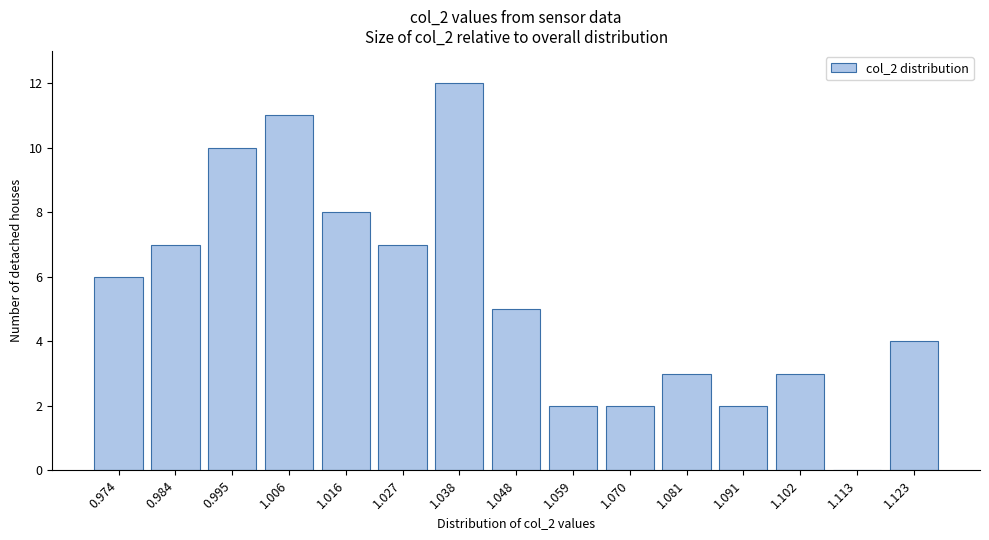

Reading right to left, what are all the values shown in this chart?

1.123=4	1.113=0	1.102=3	1.091=2	1.081=3	1.070=2	1.059=2	1.048=5	1.038=12	1.027=7	1.016=8	1.006=11	0.995=10	0.984=7	0.974=6